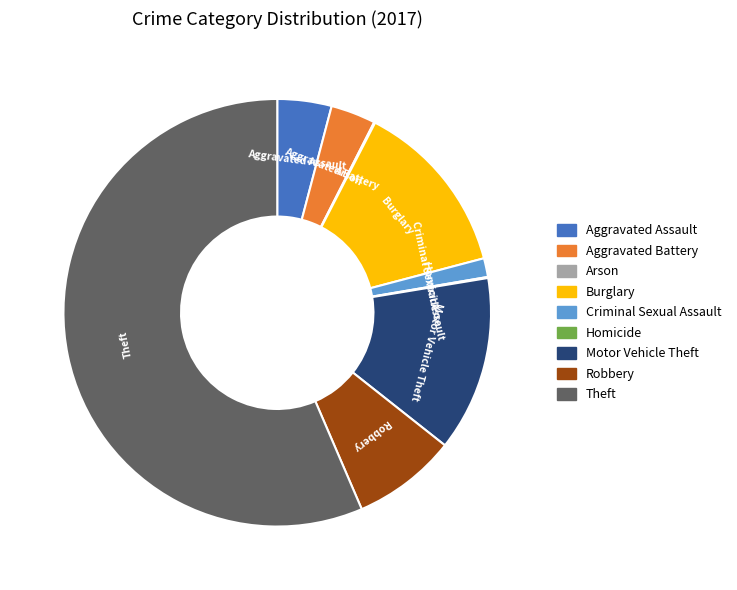

What is the majority slice?

Theft